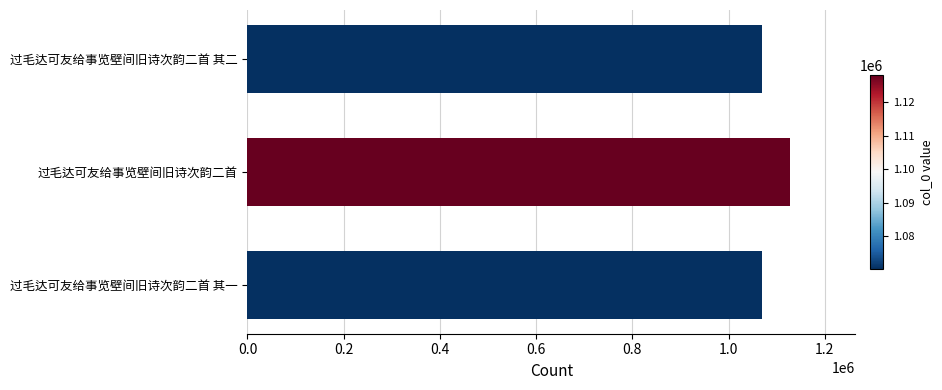

The chart shows a value of 1070166 at 过毛达可友给事览壁间旧诗次韵二首 其二. True or false?

True